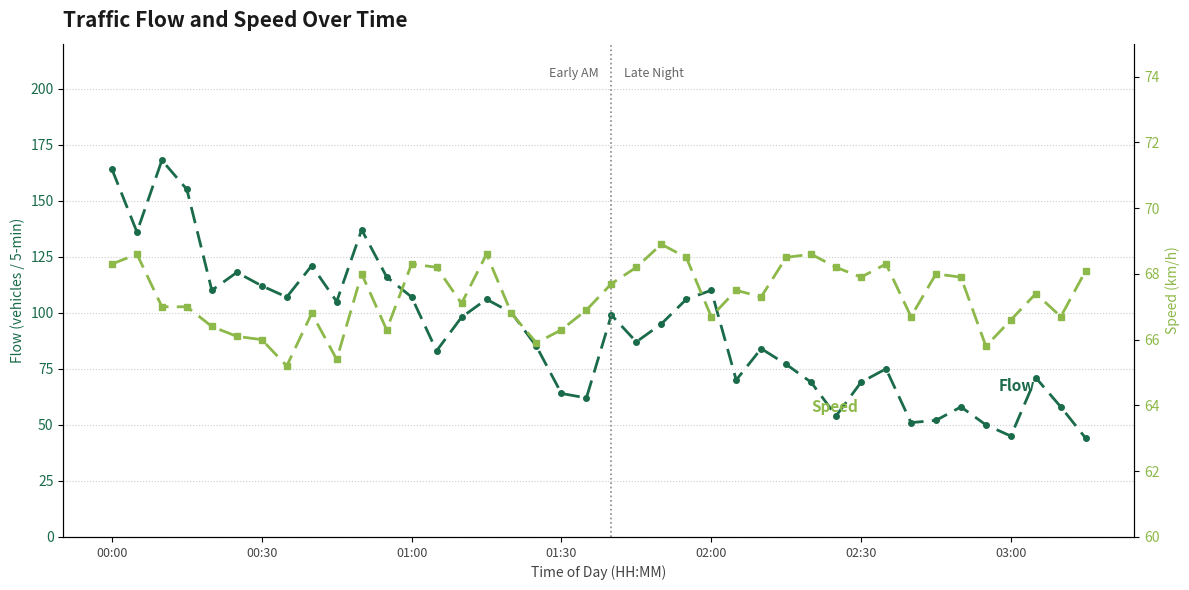

Does the chart display data point markers on the line(s)?

Yes